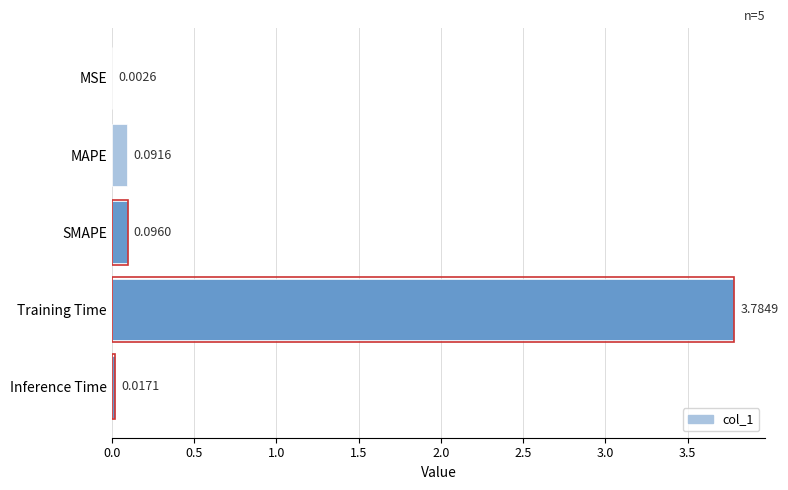

What is the change in value from Training Time to SMAPE?

-3.7